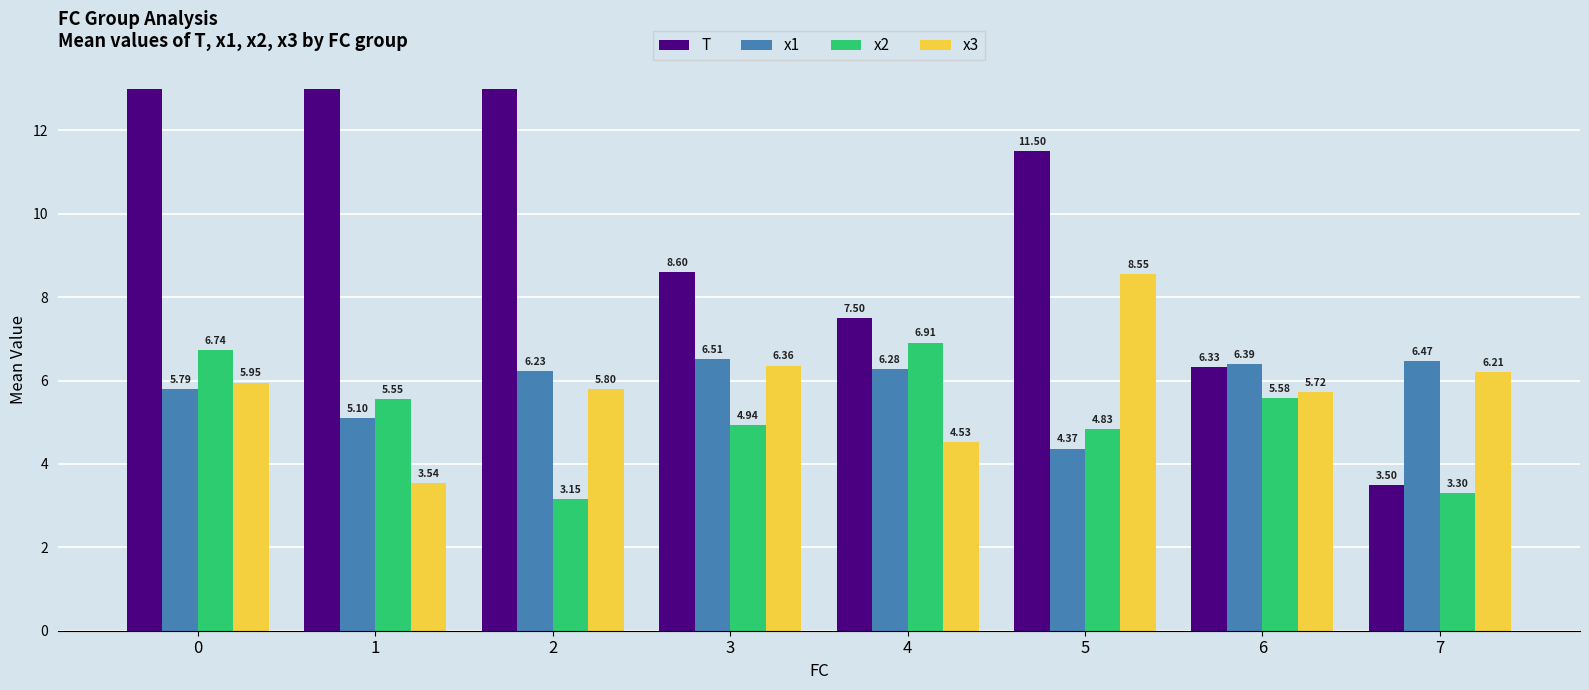

True or false: T has a value of 3.7 at 5.

False